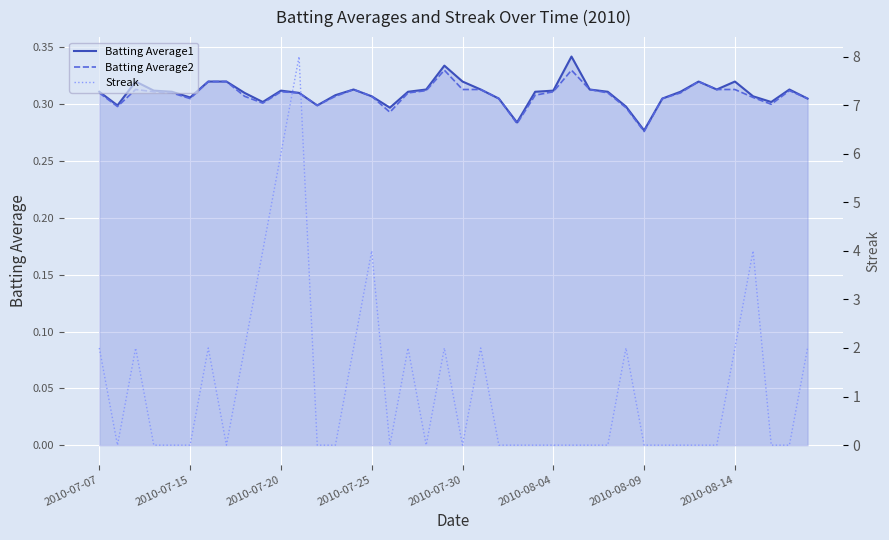

True or false: Batting Average1 has a value of 0.1 at 2010-07-15.

False